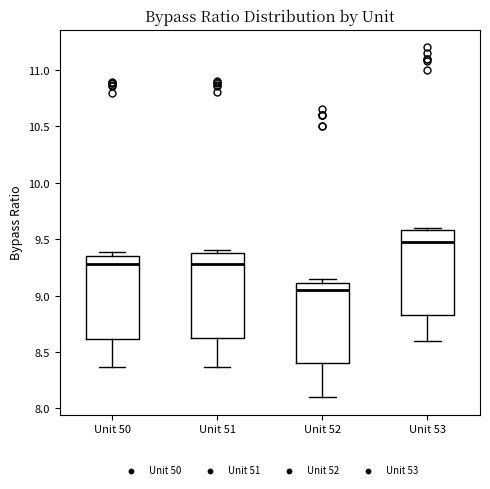

Reading left to right, transcribe this box plot: for each box, give where its median line is, the range the box spans, and where its two whiskers end, as read against the y-axis. The values are not printed on the chart, so give them approximately, as read against the axis.

Unit 50: median 9.30, box 8.60 to 9.35, whiskers 8.35 to 9.40
Unit 51: median 9.30, box 8.65 to 9.40, whiskers 8.35 to 9.40 (just above the box's upper edge)
Unit 52: median 9.05, box 8.40 to 9.10, whiskers 8.10 to 9.15
Unit 53: median 9.50, box 8.85 to 9.60, whiskers 8.60 to 9.60